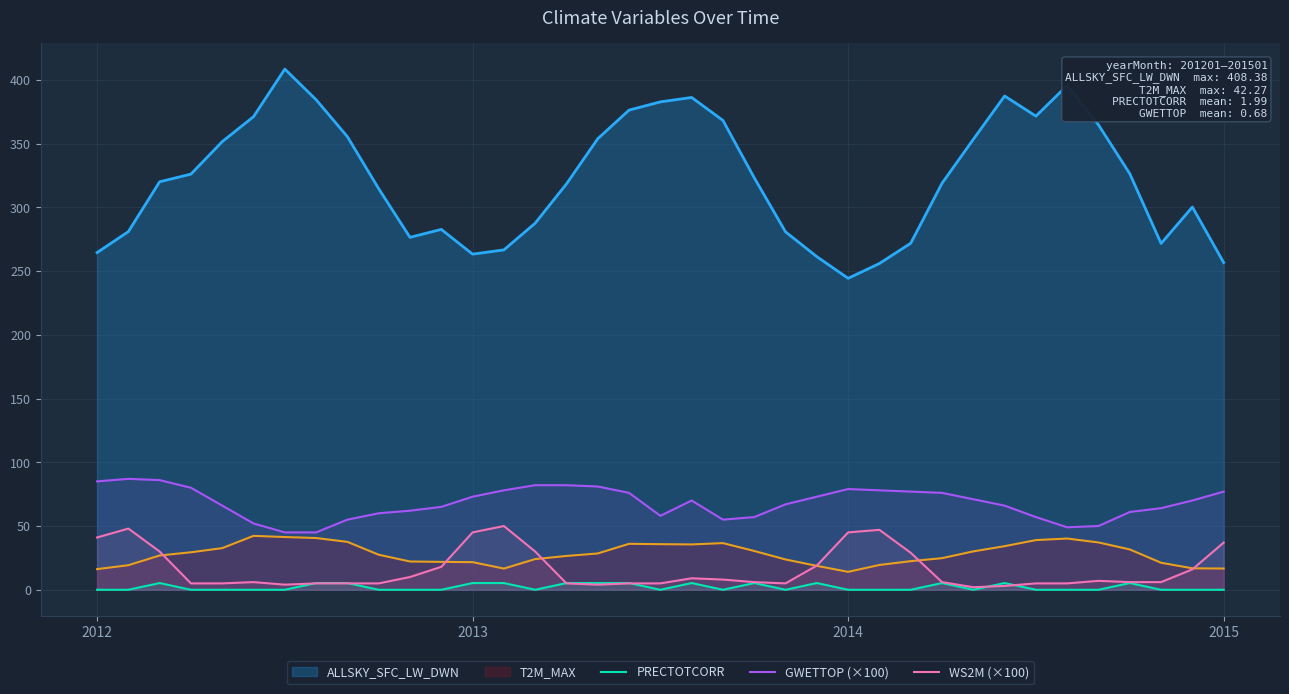

Which series has the largest range (max minus min)?

ALLSKY_SFC_LW_DWN